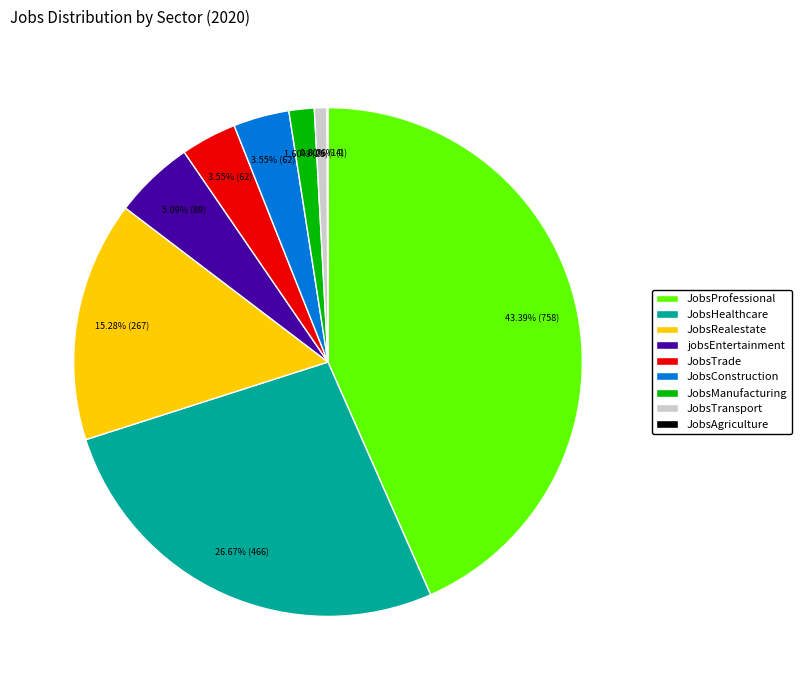

What is the largest slice in the pie chart?

JobsProfessional